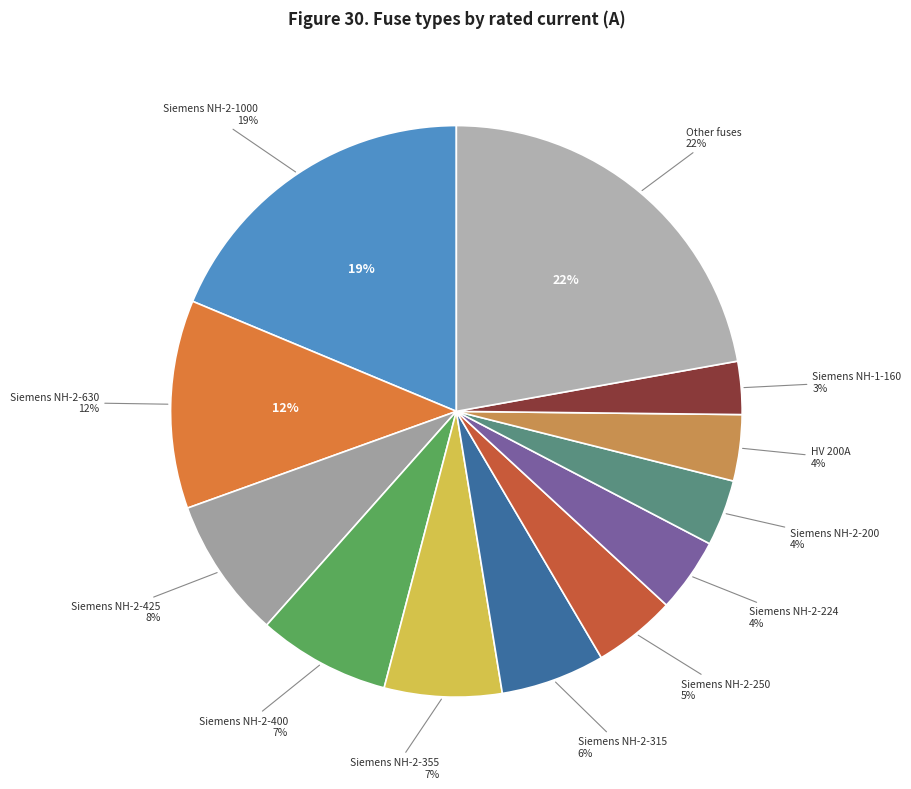

Is it true that HV 10A is 15% of the pie?

False